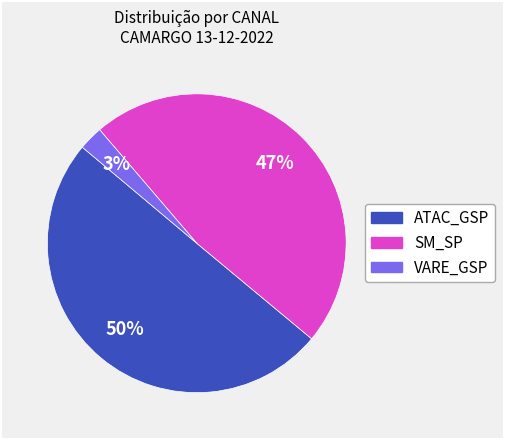

How many segments does this pie chart have?

3